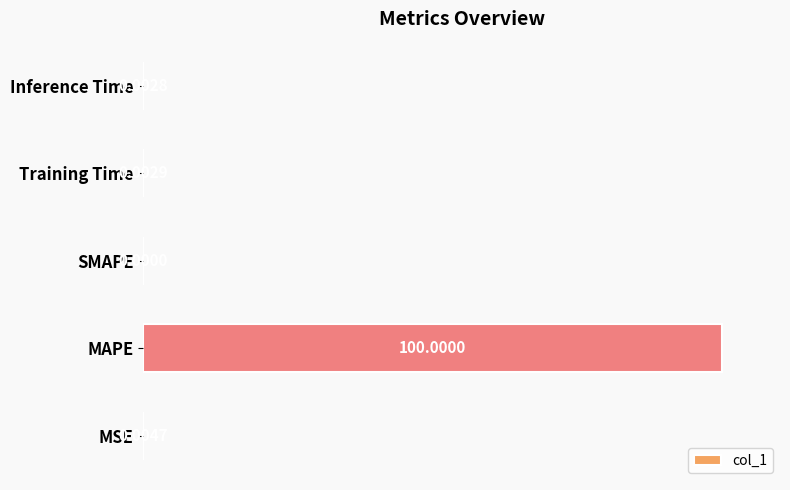

Where is the data nearest to the value 50?

MSE